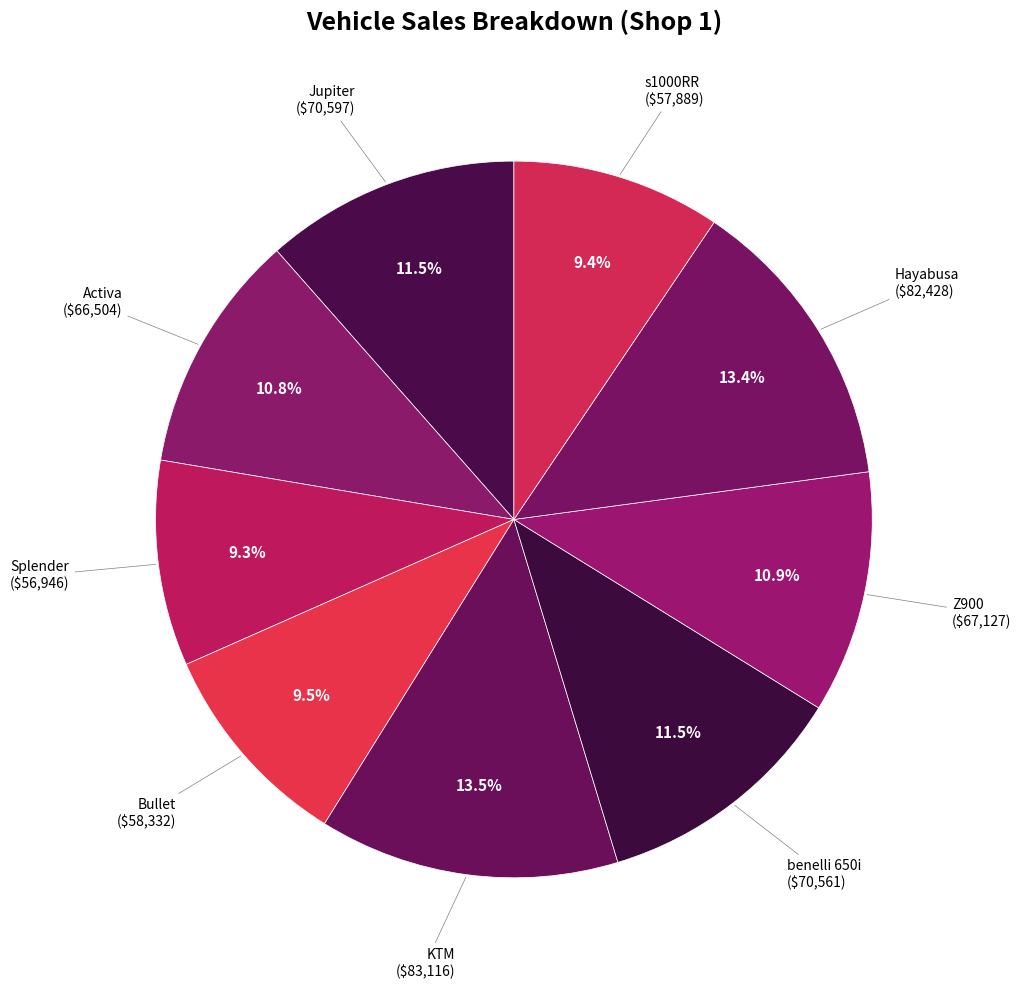

What is the largest slice in the pie chart?

KTM